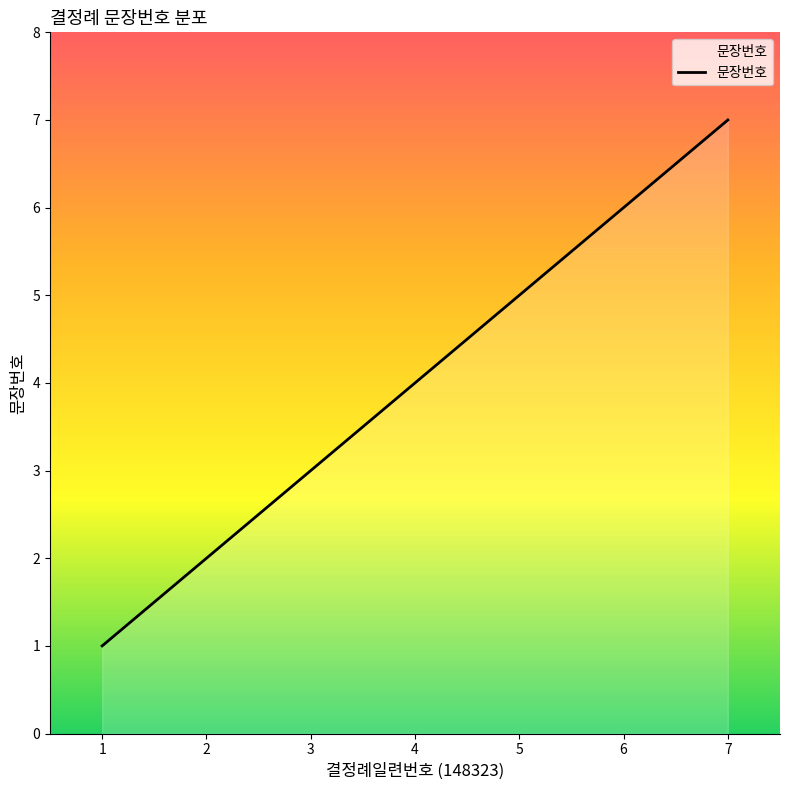

Reading left to right, transcribe all the data shown in this chart.

1=1	2=2	3=3	4=4	5=5	6=6	7=7